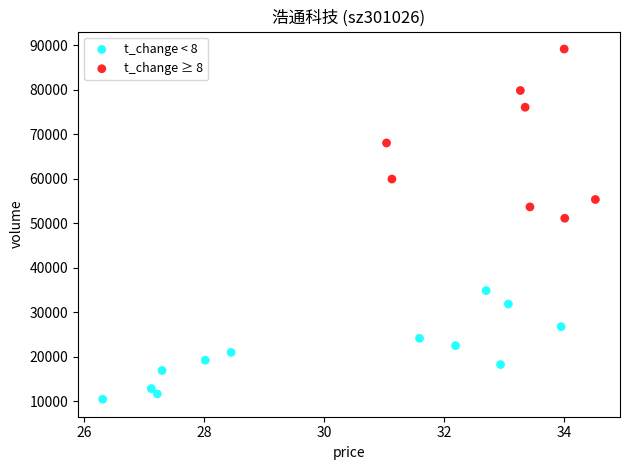

Which series has the largest Y range (max minus min)?

t_change ≥ 8